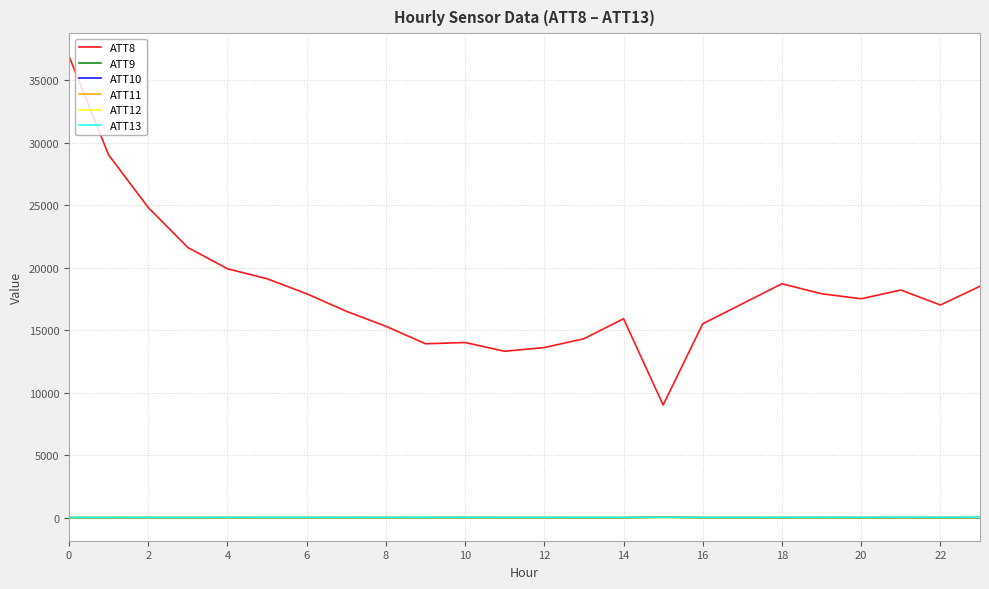

Which series has the largest total across all categories?

ATT8